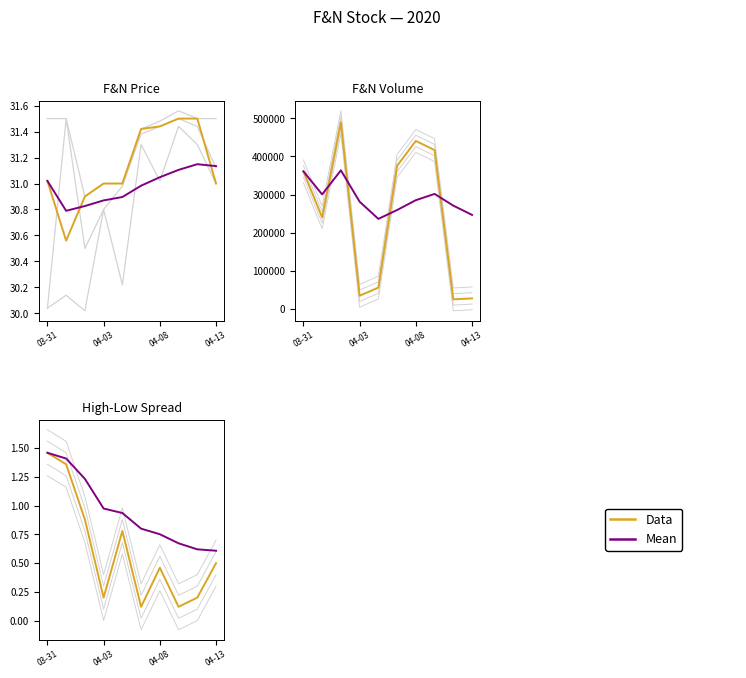

What is the spread (max minus min) of values at 04-08?

0.3